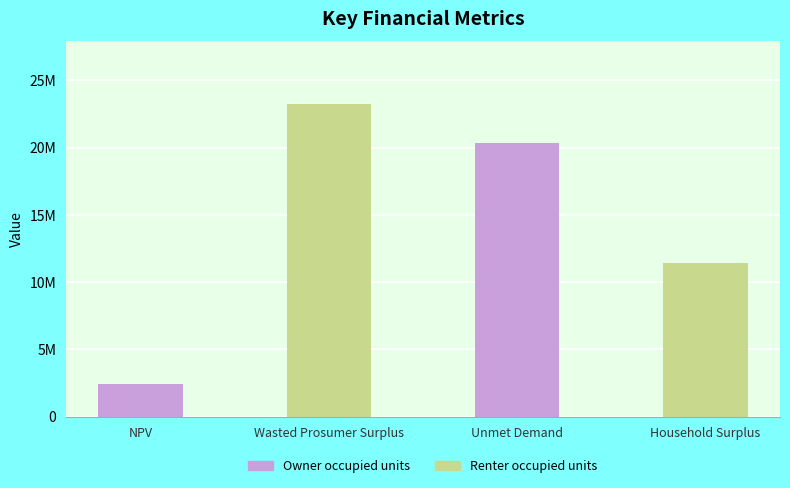

Reading right to left, transcribe all the data shown in this chart.

Household Surplus=11421531.2	Unmet Demand=20313684.7	Wasted Prosumer Surplus=23234961.7	NPV=2434506.2